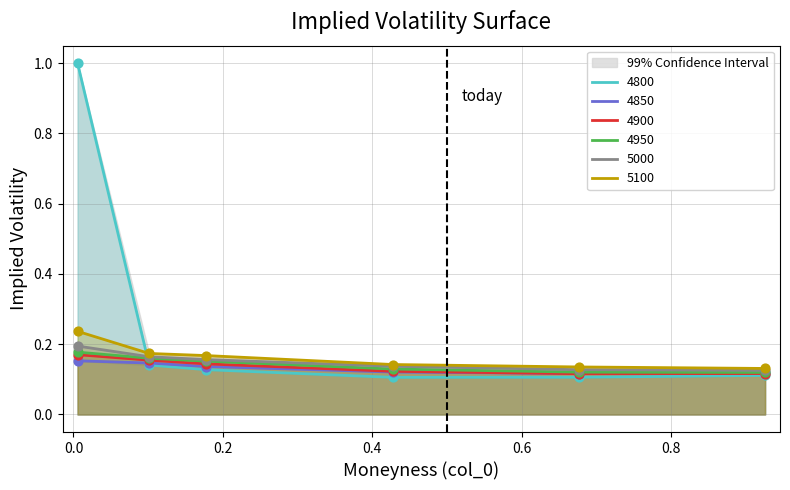

Is the value of 4850 at 0.9260273972602739 greater than the value of 4950 at 0.6767123287671233?

No